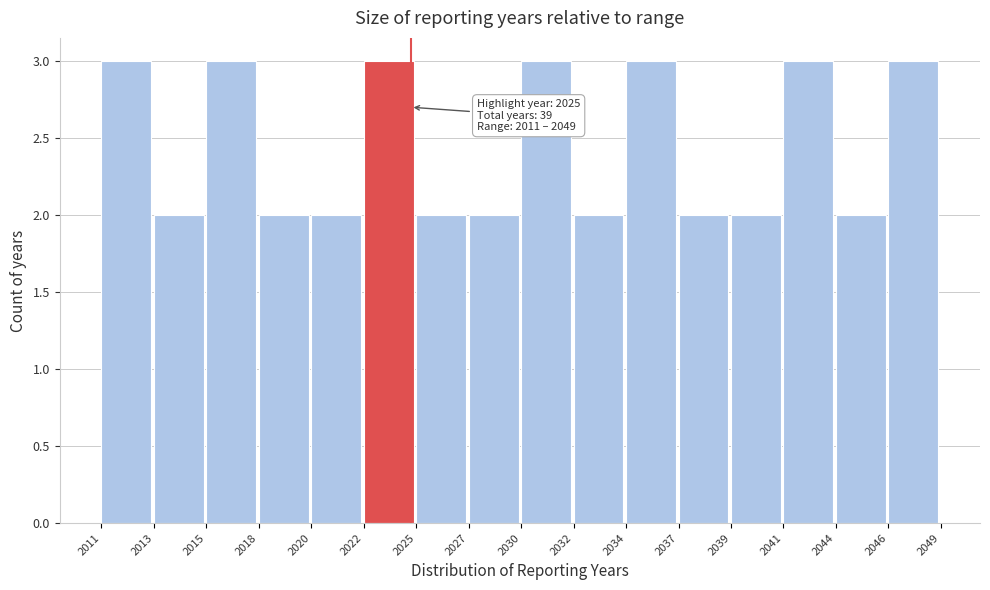

Reading left to right, what are all the values shown in this chart?

2011=3	2013=2	2015=3	2018=2	2020=2	2022=3	2025=2	2027=2	2030=3	2032=2	2034=3	2037=2	2039=2	2041=3	2044=2	2046=3